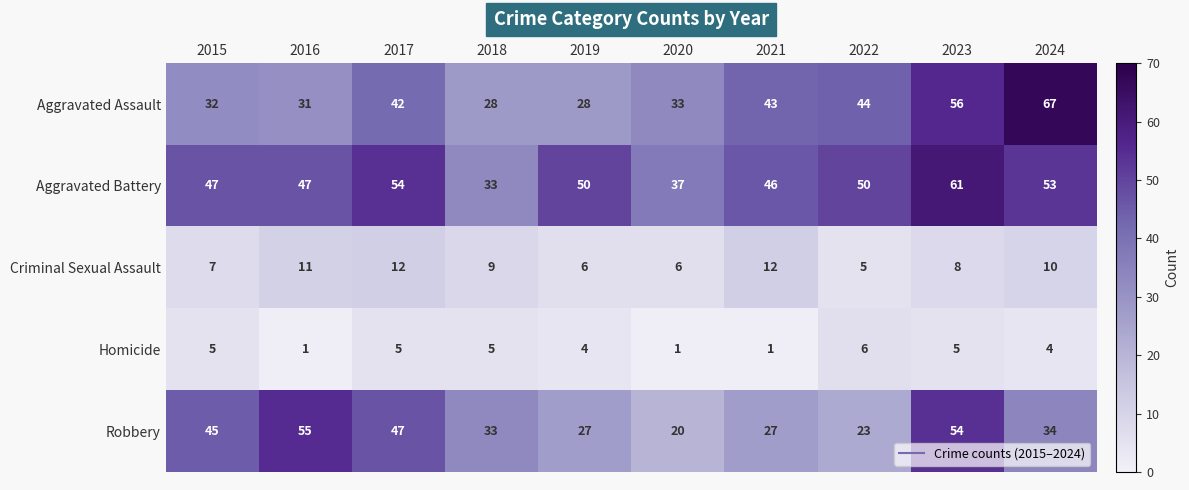

Which series has the largest total across all categories?

Aggravated Battery